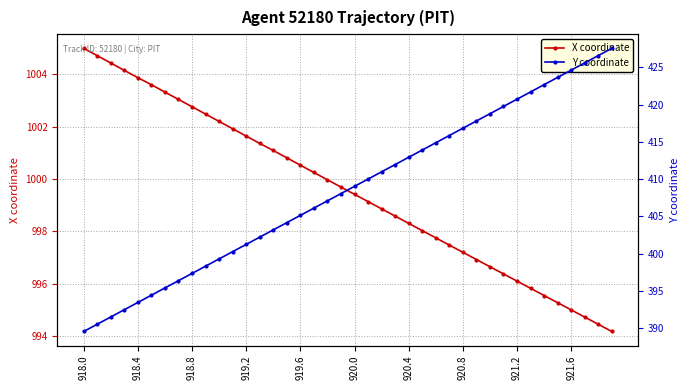

Does the chart display data point markers on the line(s)?

Yes